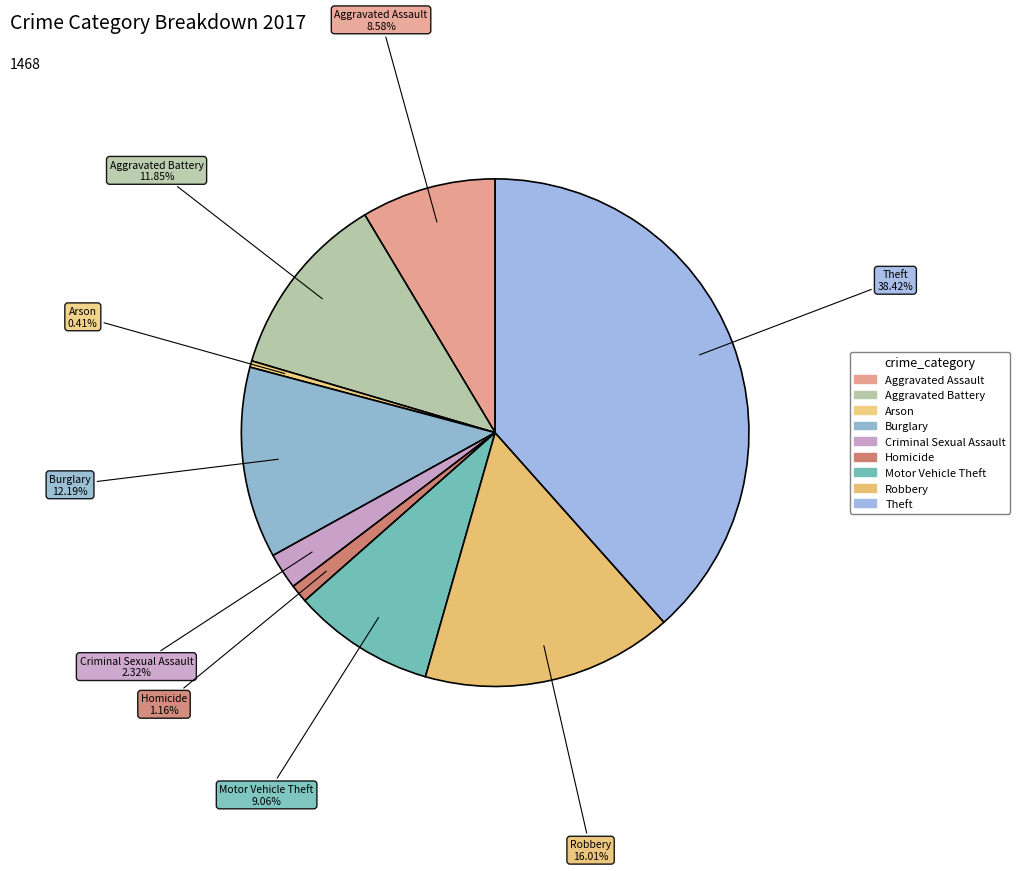

What is the change in value from Aggravated Battery to Criminal Sexual Assault?

-140